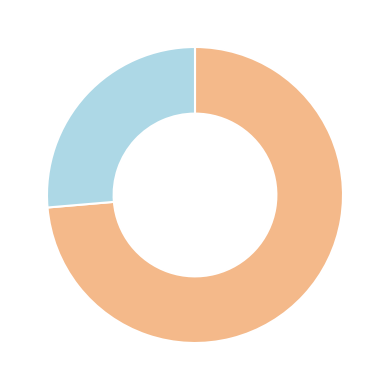

Is there any slice that represents more than half of the pie?

Yes